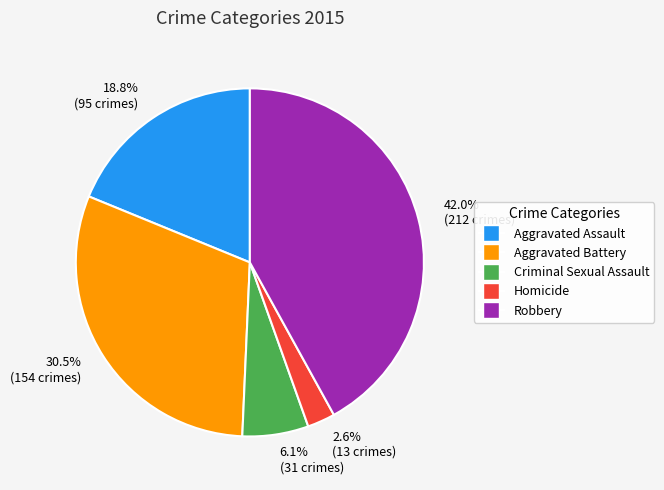

Do 18.8% (95 crimes) and 30.5% (154 crimes) together represent more than half of the pie?

No